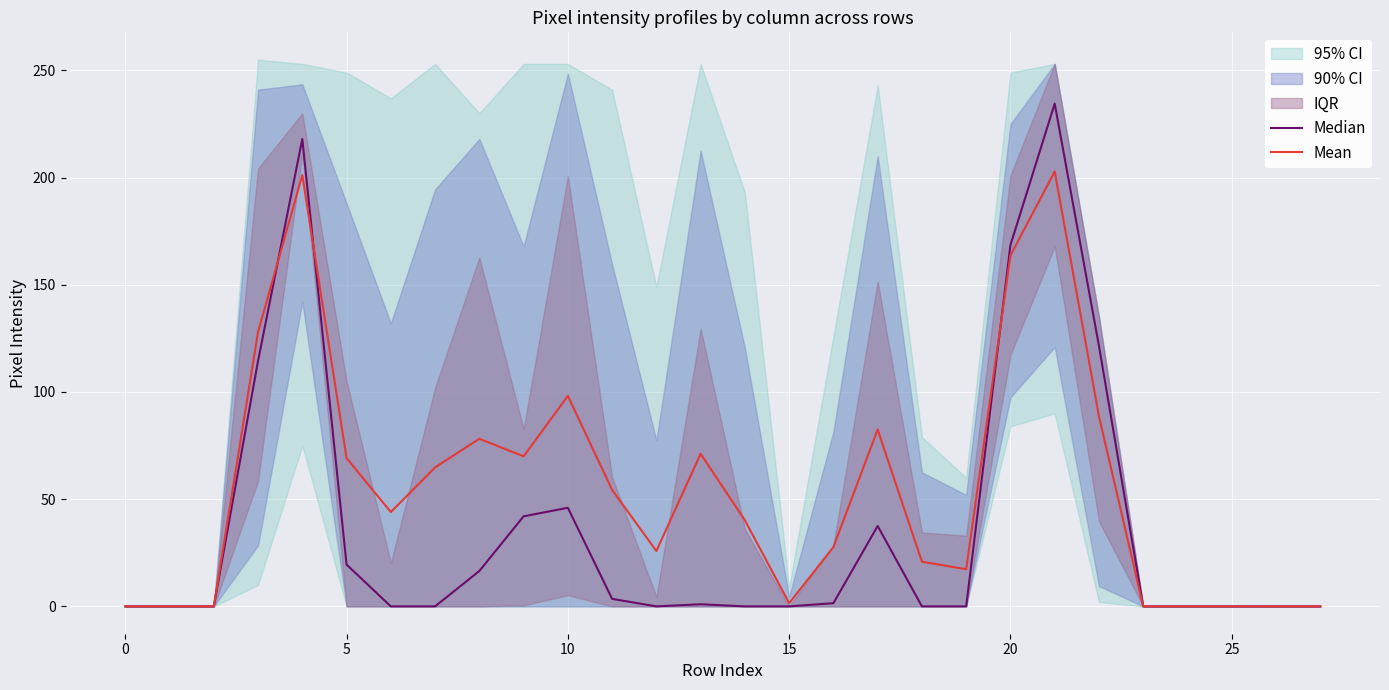

Which series has the widest spread of values?

Median